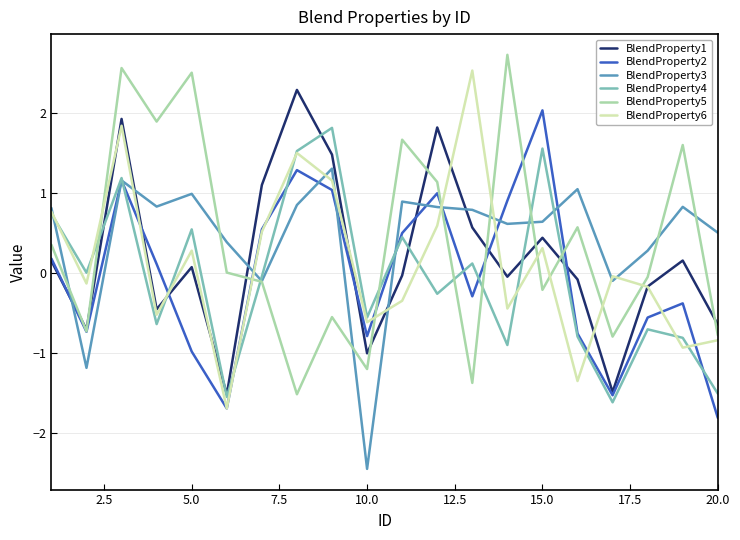

What is the maximum value shown in the chart?

2.7